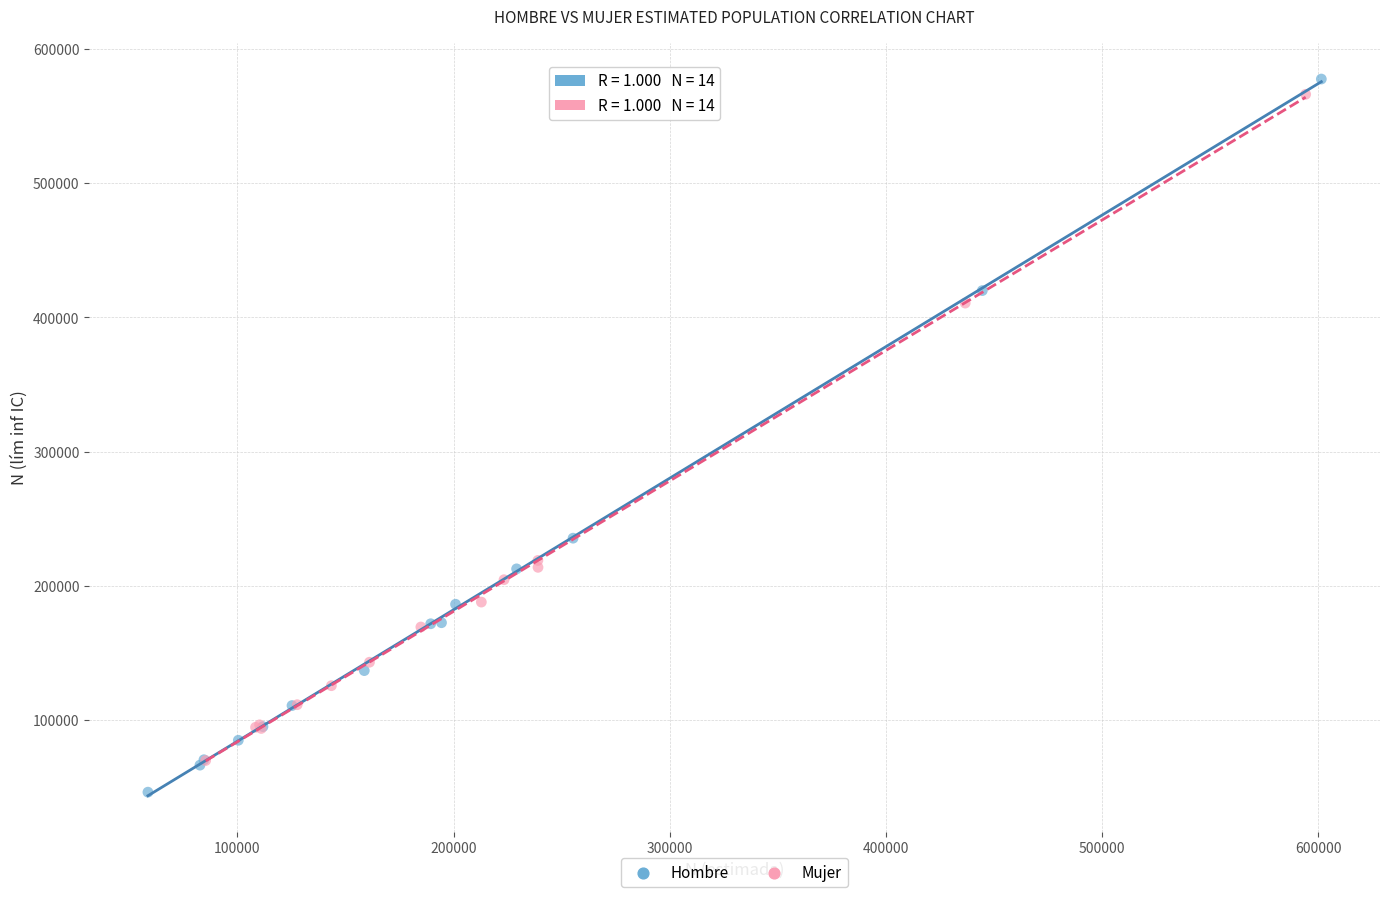

Which series has the largest Y range (max minus min)?

Hombre